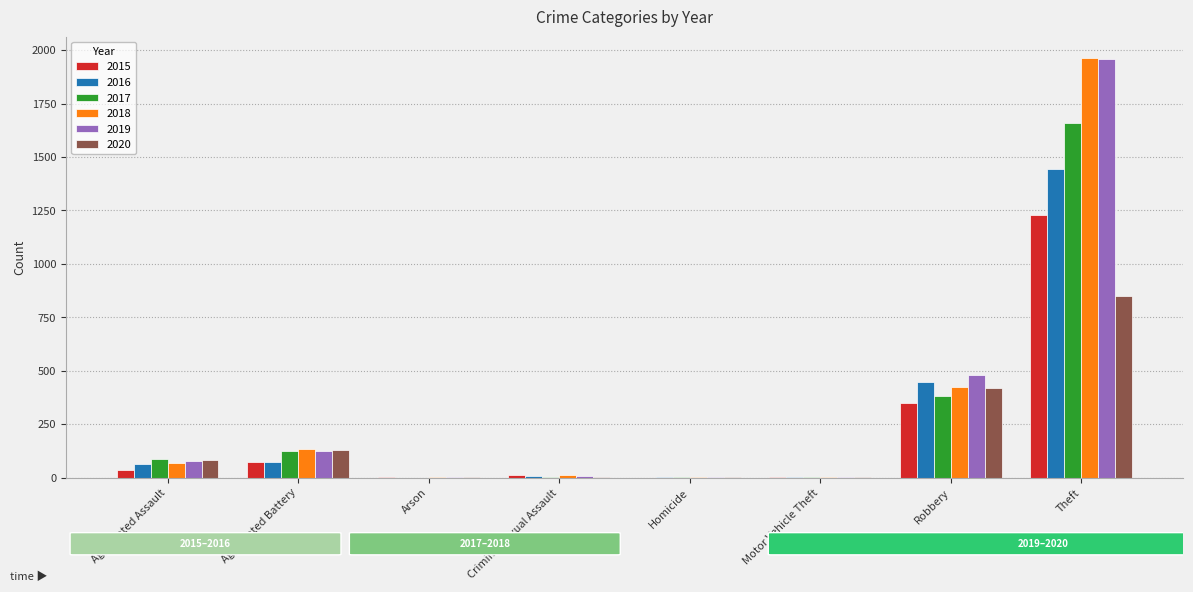

Which series has the largest range (max minus min)?

2018